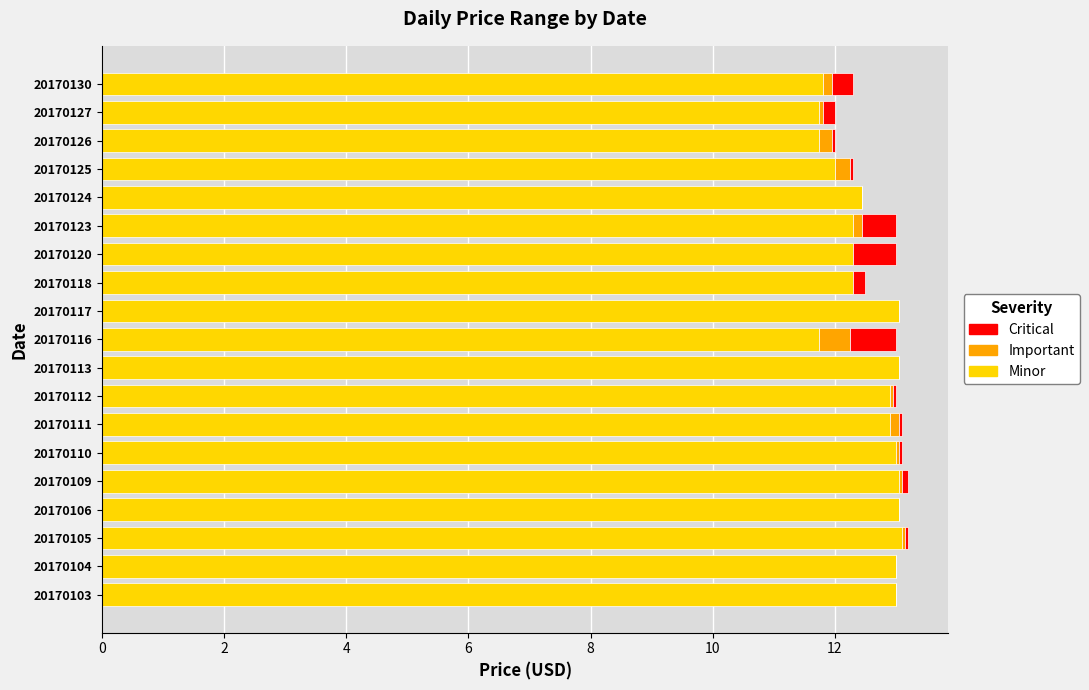

The Minor series shows 11.8 at 20170130. True or false?

True